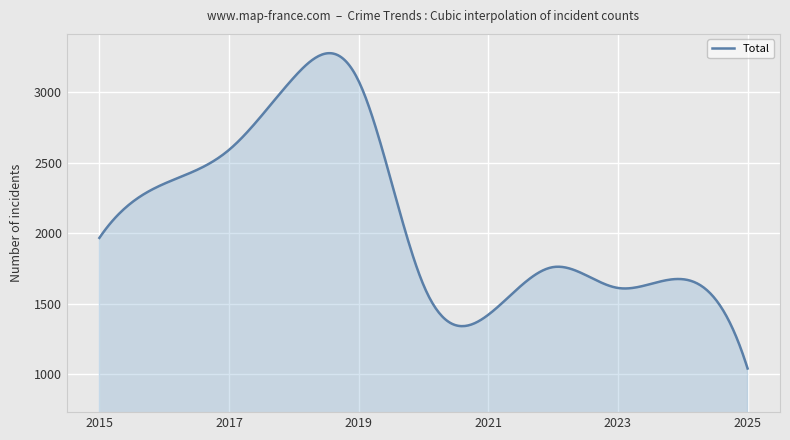

What is the maximum value shown in the chart?

3277.6